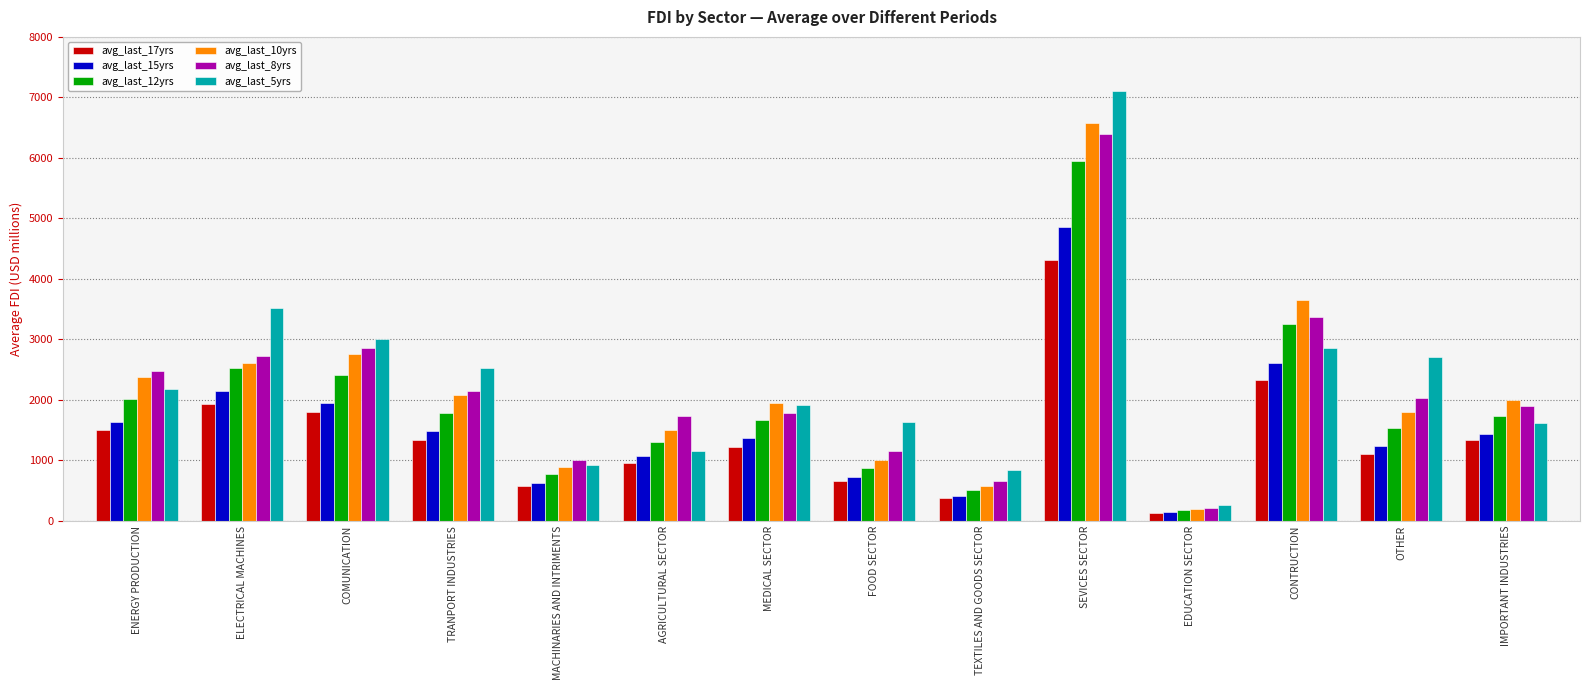

What is the minimum value for avg_last_5yrs?

257.5